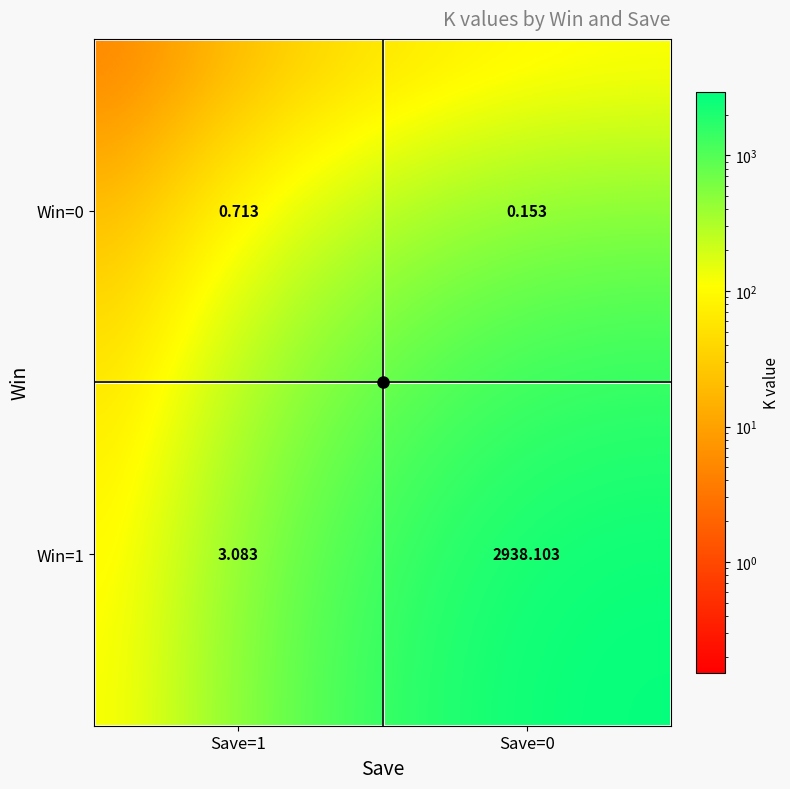

Is the value of Win=0 at Save=0 greater than the value of Win=1 at Save=0?

No